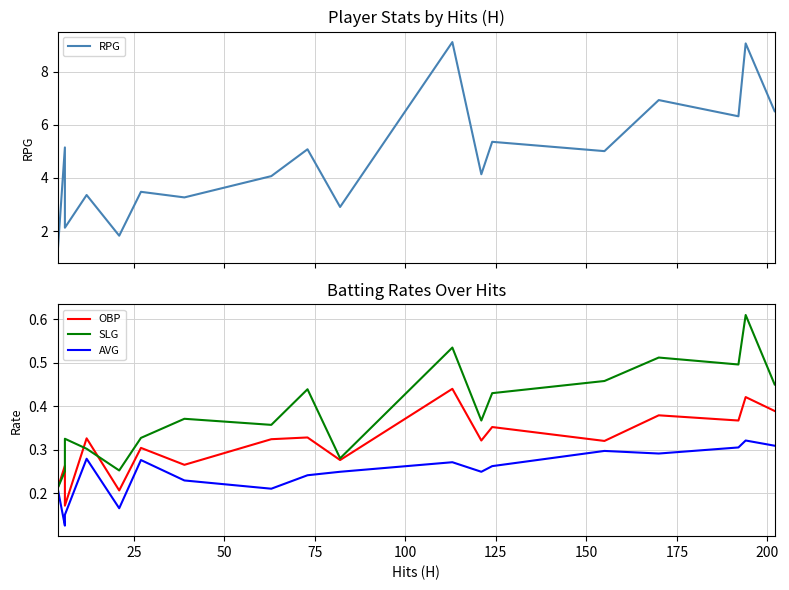

What are all the series names shown in the legend?

RPG, OBP, SLG, AVG